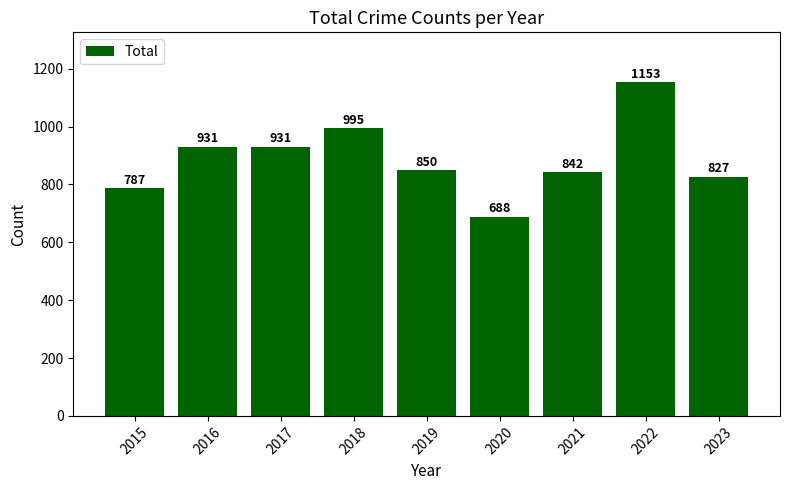

What is the difference between the values at 2017 and 2022?

222